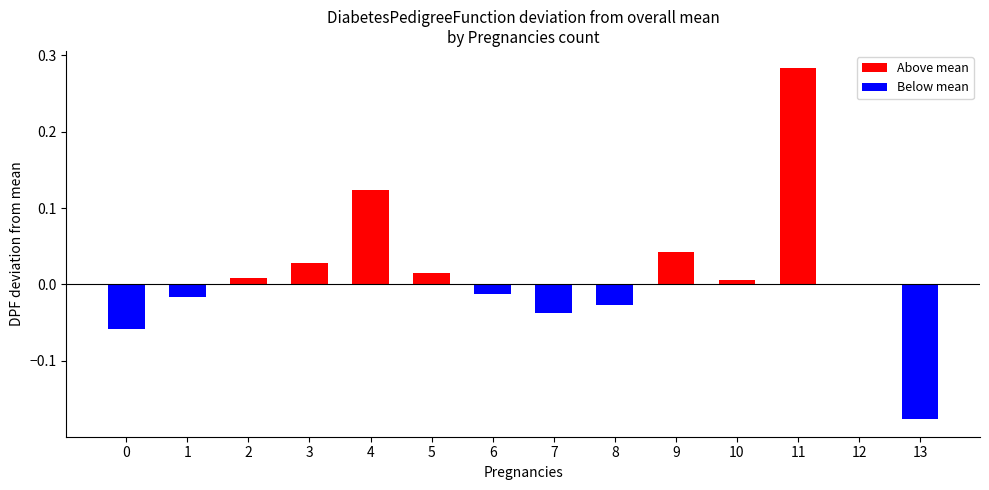

What is the difference between the second highest and minimum values in the Below mean series?

0.2